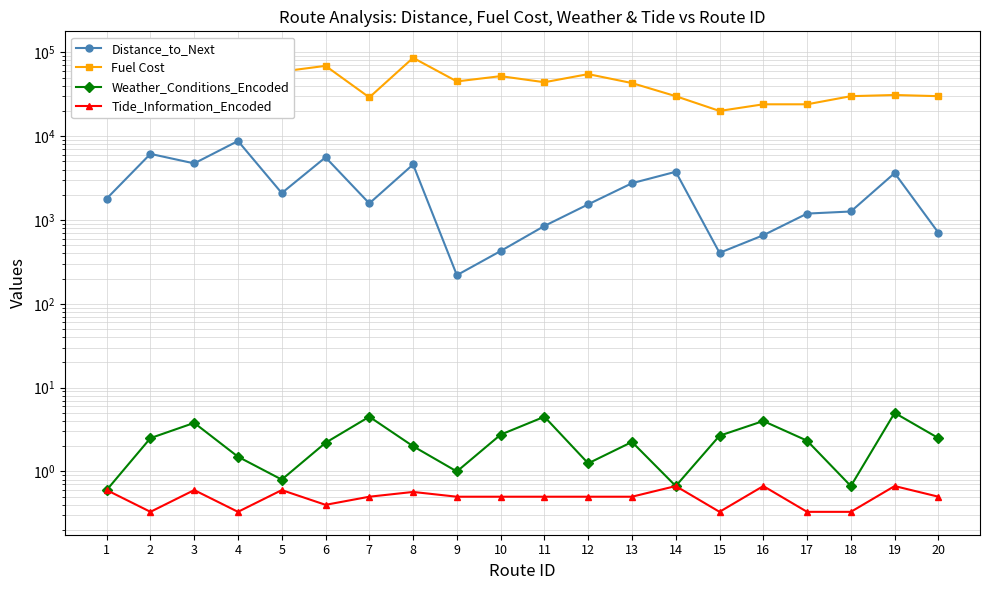

What are all the series names shown in the legend?

Distance_to_Next, Fuel Cost, Weather_Conditions_Encoded, Tide_Information_Encoded